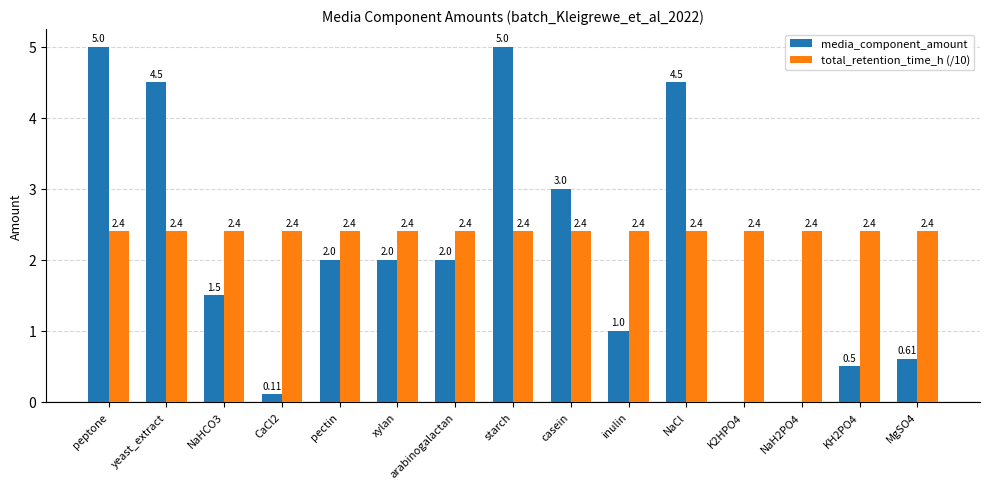

Between yeast_extract and arabinogalactan, which series saw the biggest shift?

media_component_amount